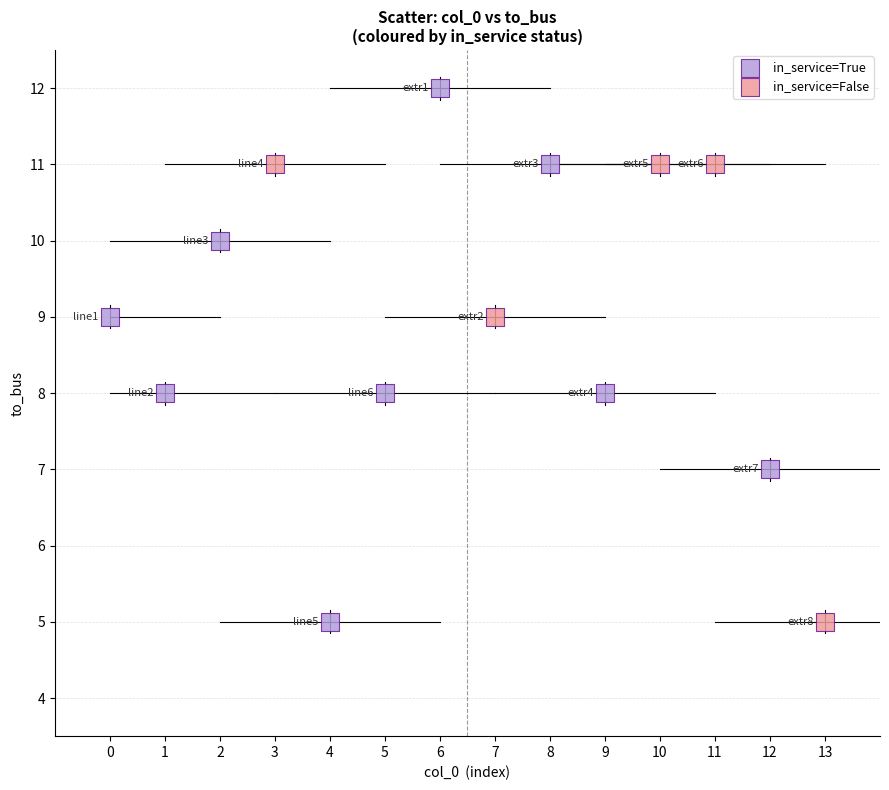

Which series reaches the maximum Y coordinate?

in_service=True